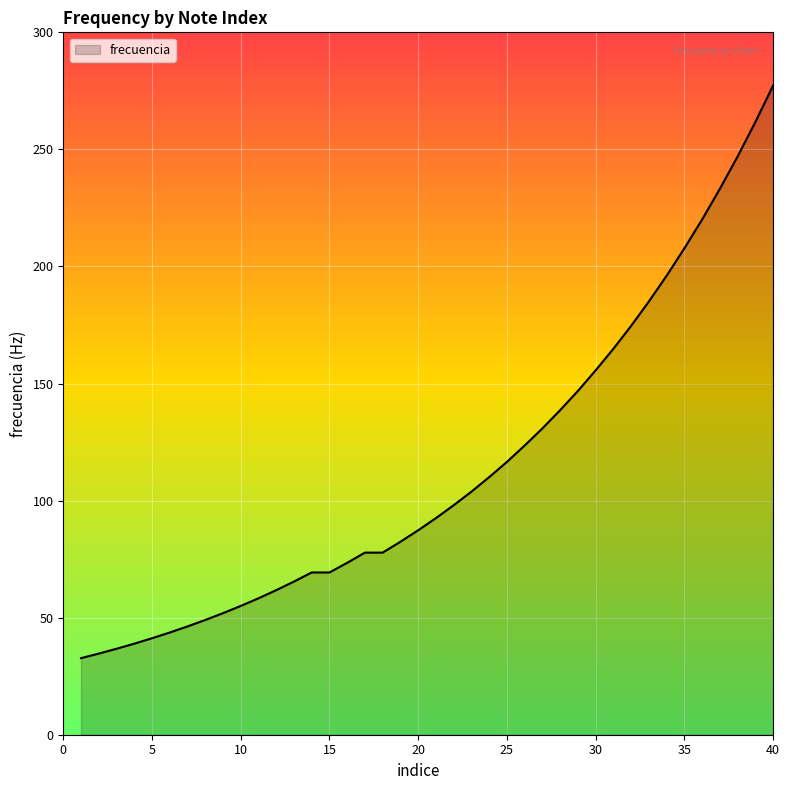

What is the greatest value displayed?

277.2